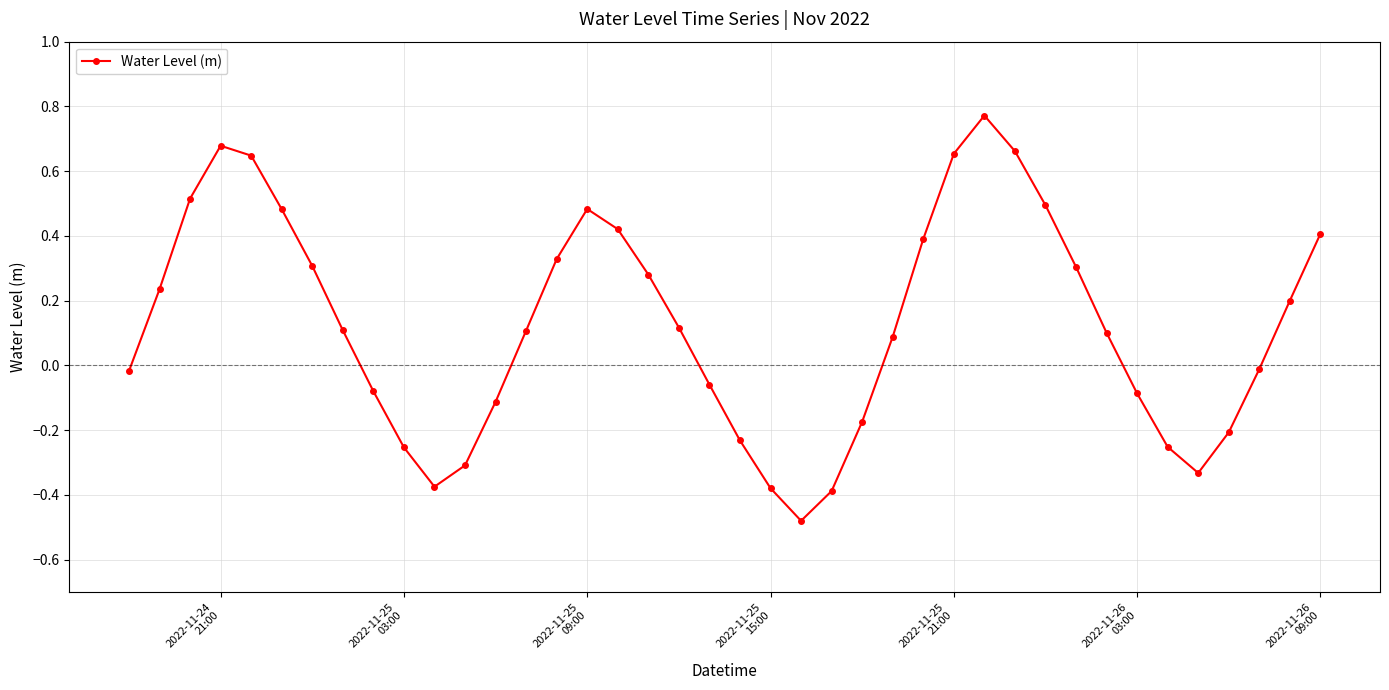

What is the sum of all values?

5.0